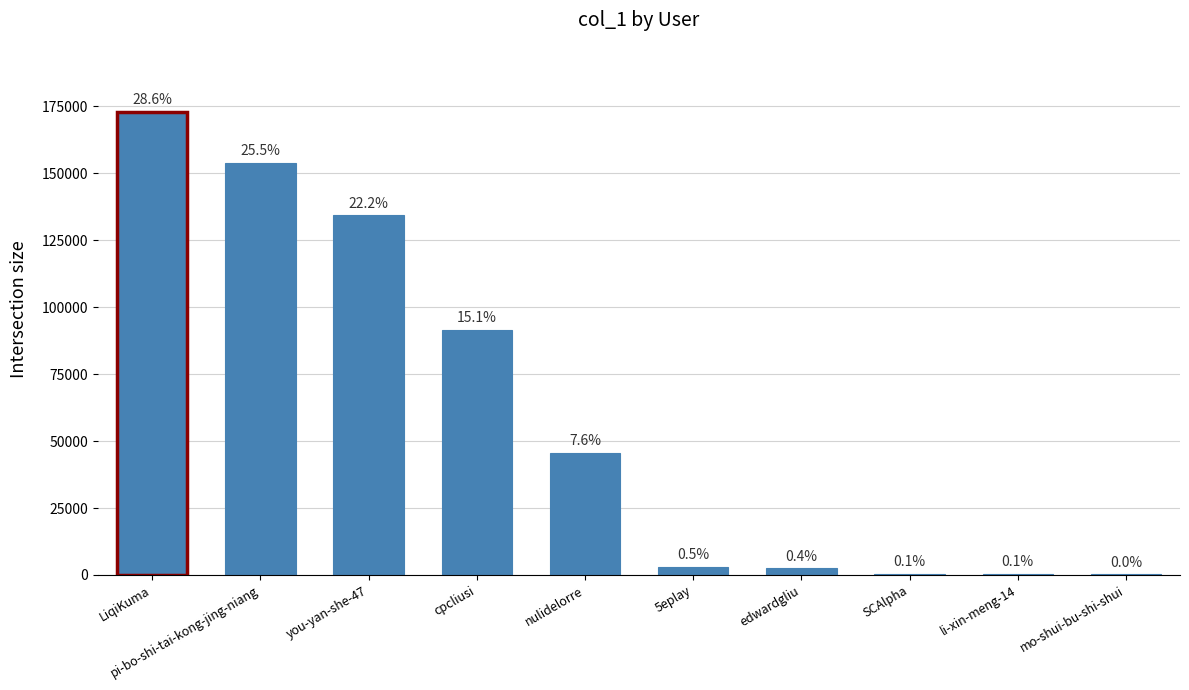

List the labels in order of value, smallest first.

mo-shui-bu-shi-shui, li-xin-meng-14, SCAlpha, edwardgliu, 5eplay, nulidelorre, cpcliusi, you-yan-she-47, pi-bo-shi-tai-kong-jing-niang, LiqiKuma